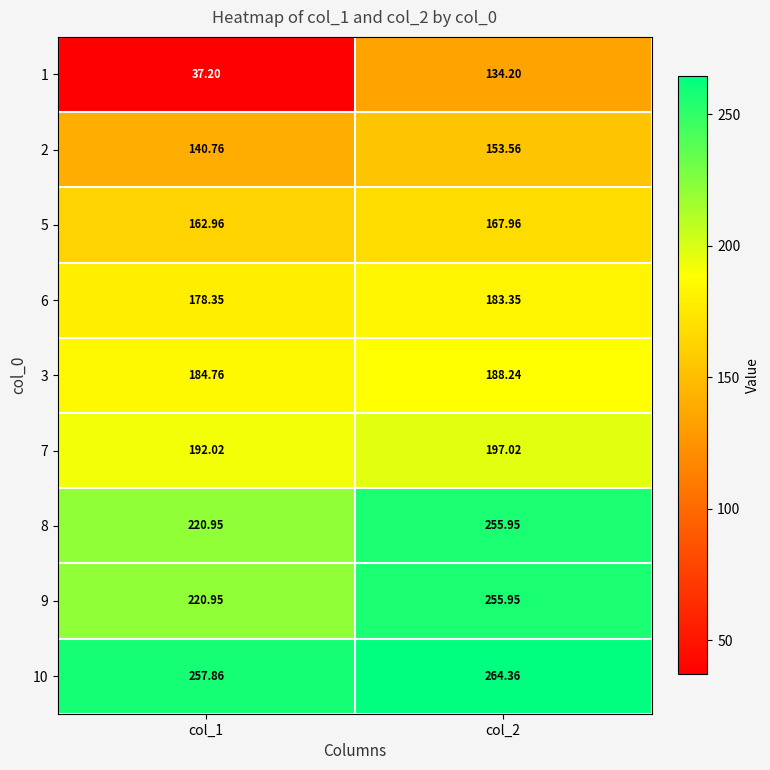

Is the value of 2 at col_1 greater than the value of 3 at col_2?

No